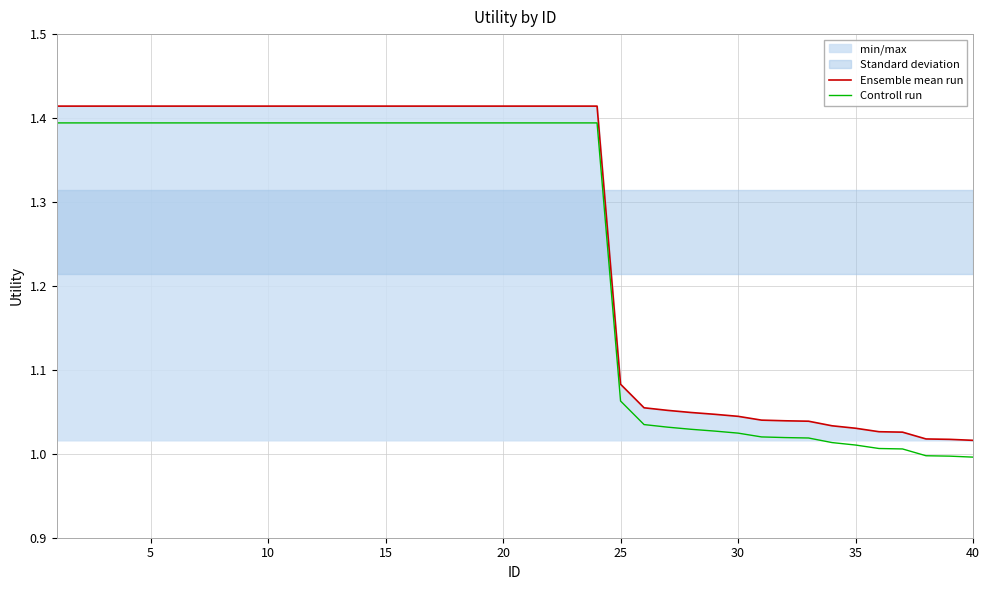

The Controll run series shows 0.7 at 35. True or false?

False